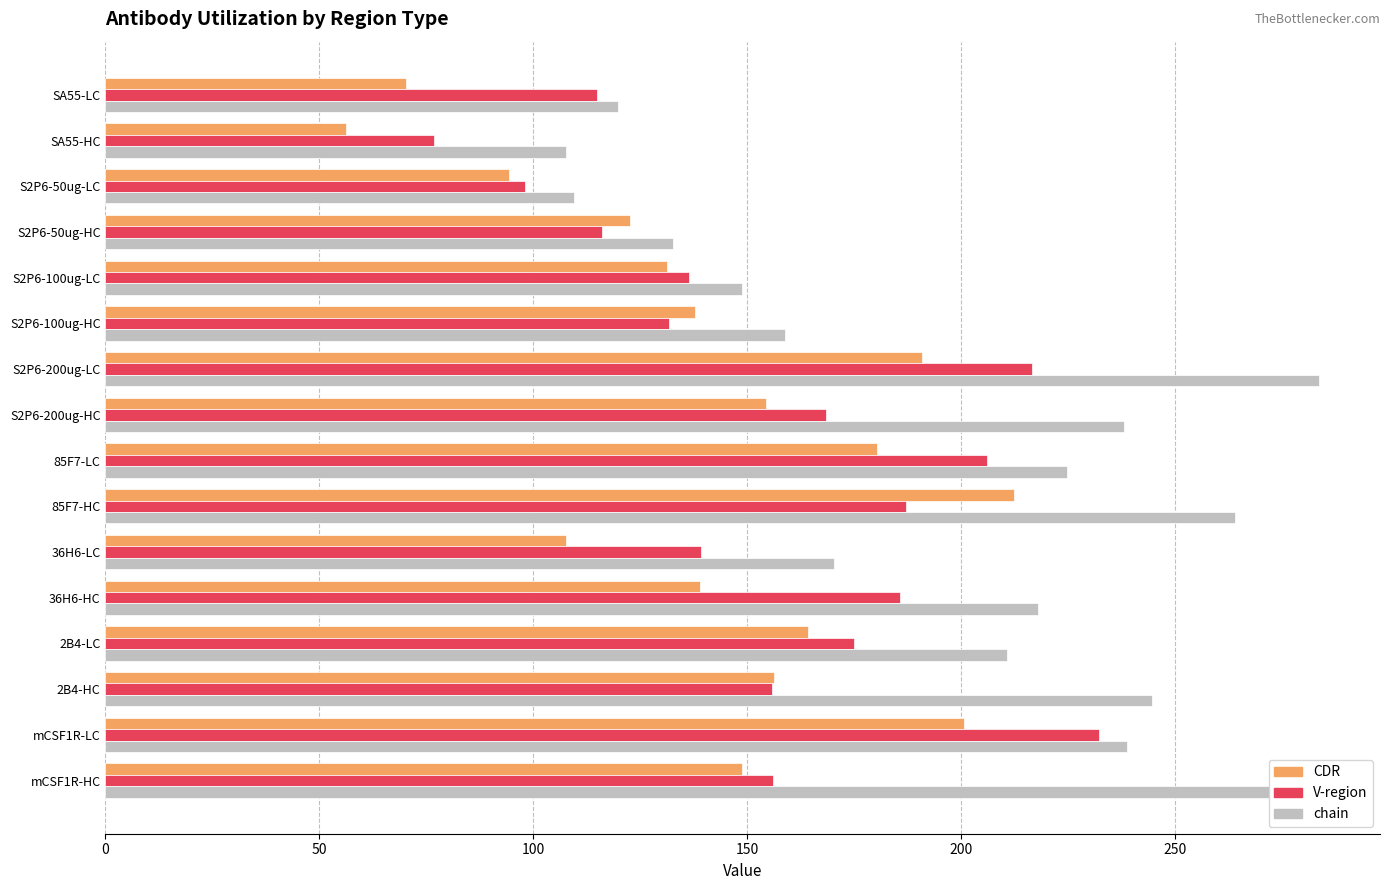

Count the number of data series in this chart.

3